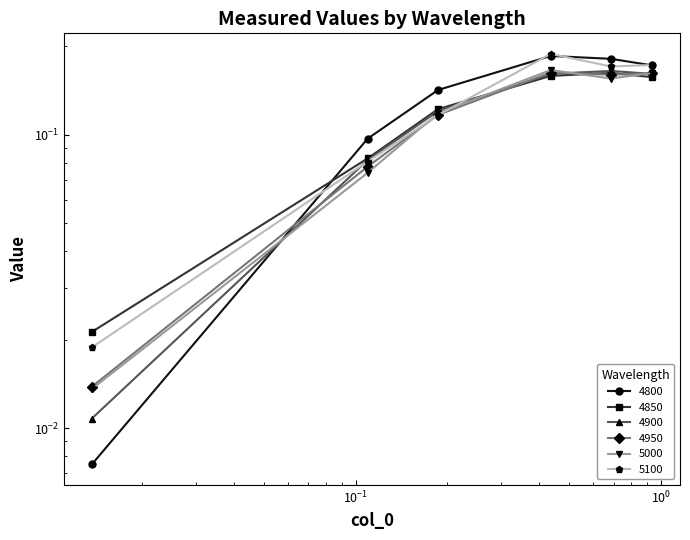

Reading left to right, transcribe all the data shown in this chart.

4800: 0.0	0.1	0.1	0.2	0.2	0.2
4850: 0.0	0.1	0.1	0.2	0.2	0.2
4900: 0.0	0.1	0.1	0.2	0.2	0.2
4950: 0.0	0.1	0.1	0.2	0.2	0.2
5000: 0.0	0.1	0.1	0.2	0.2	0.2
5100: 0.0	0.1	0.1	0.2	0.2	0.2